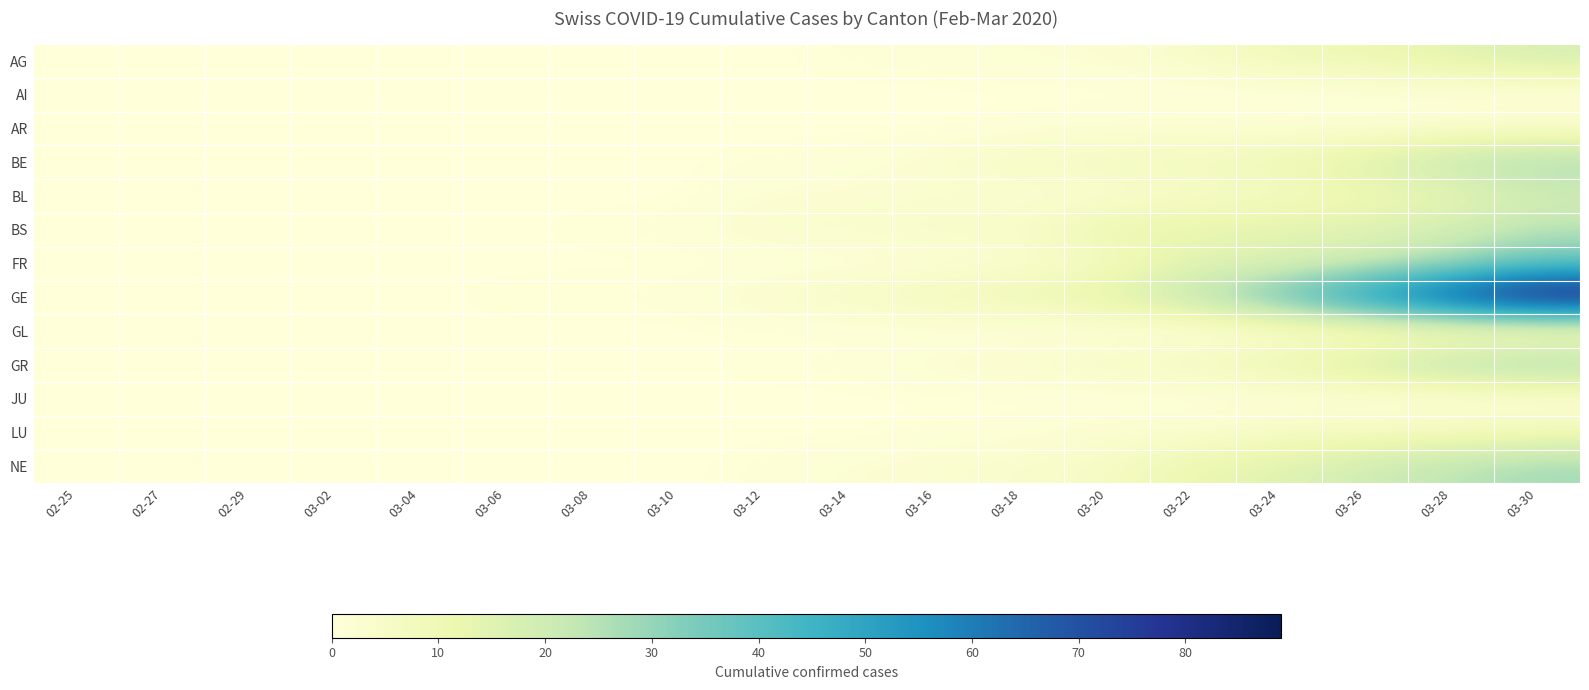

What is the spread (max minus min) of values at 03-08?

1